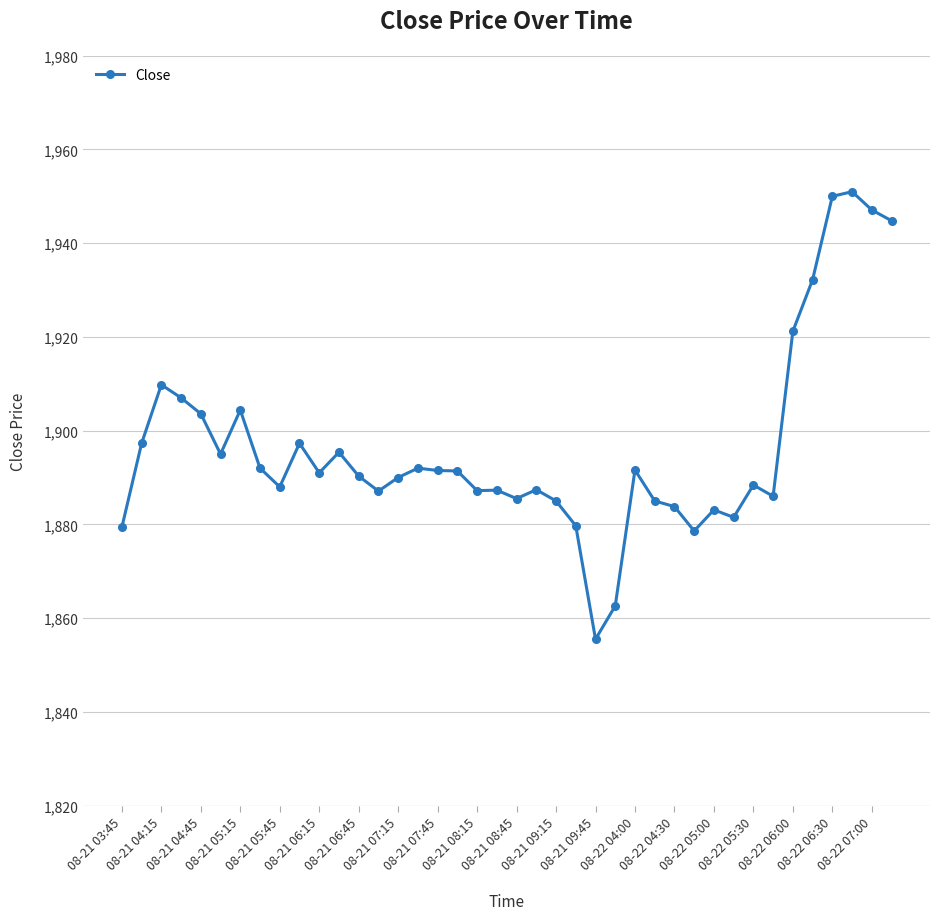

What is the minimum value shown in the chart?

1855.5